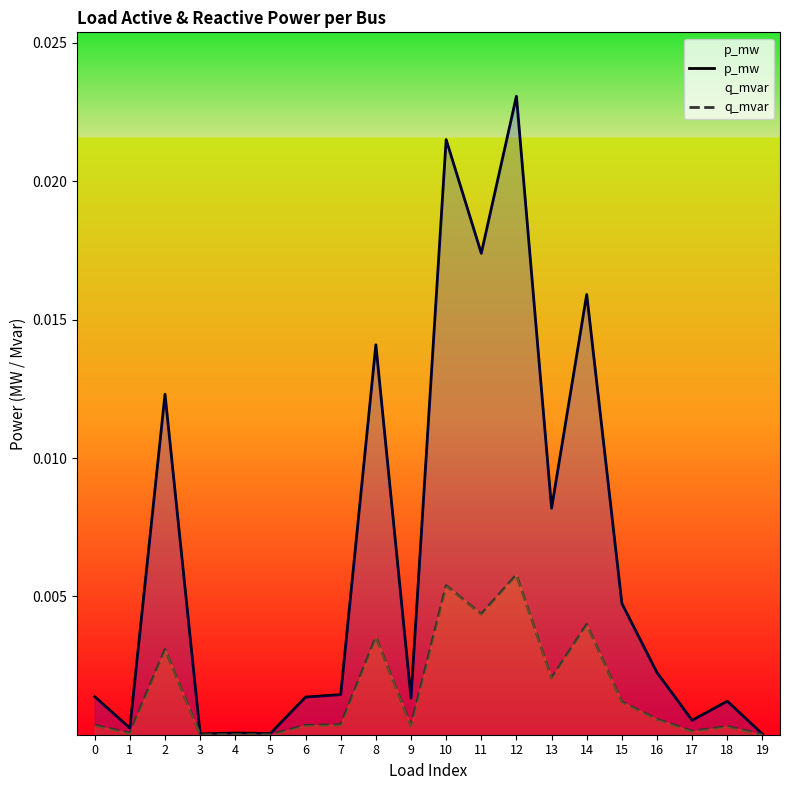

At how many categories does at least one series exceed 0?

20